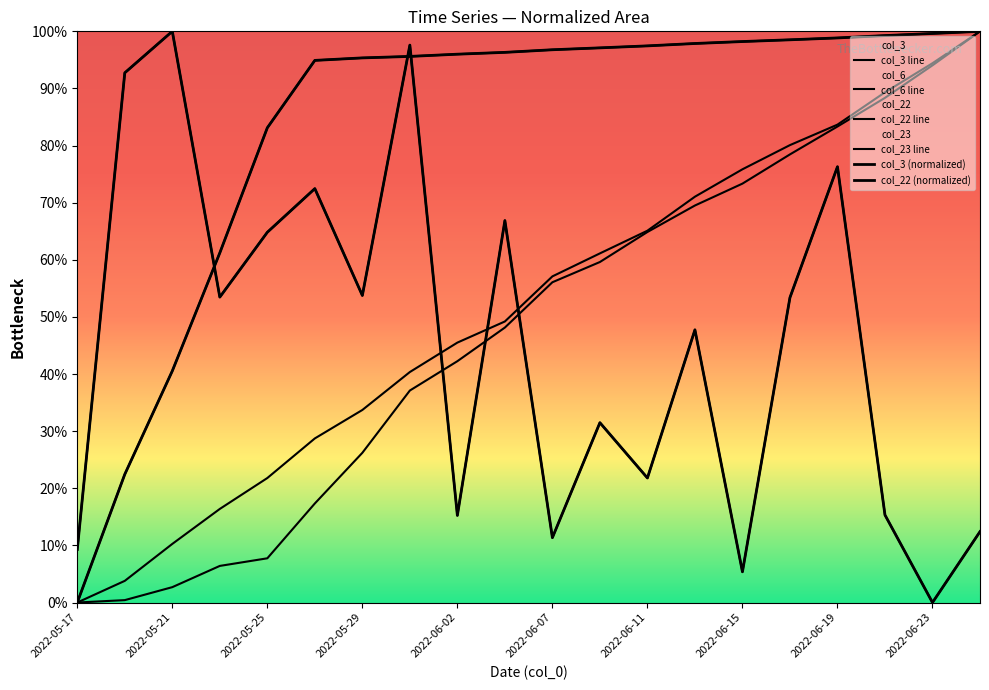

What position from the left is 2022-05-19?

2